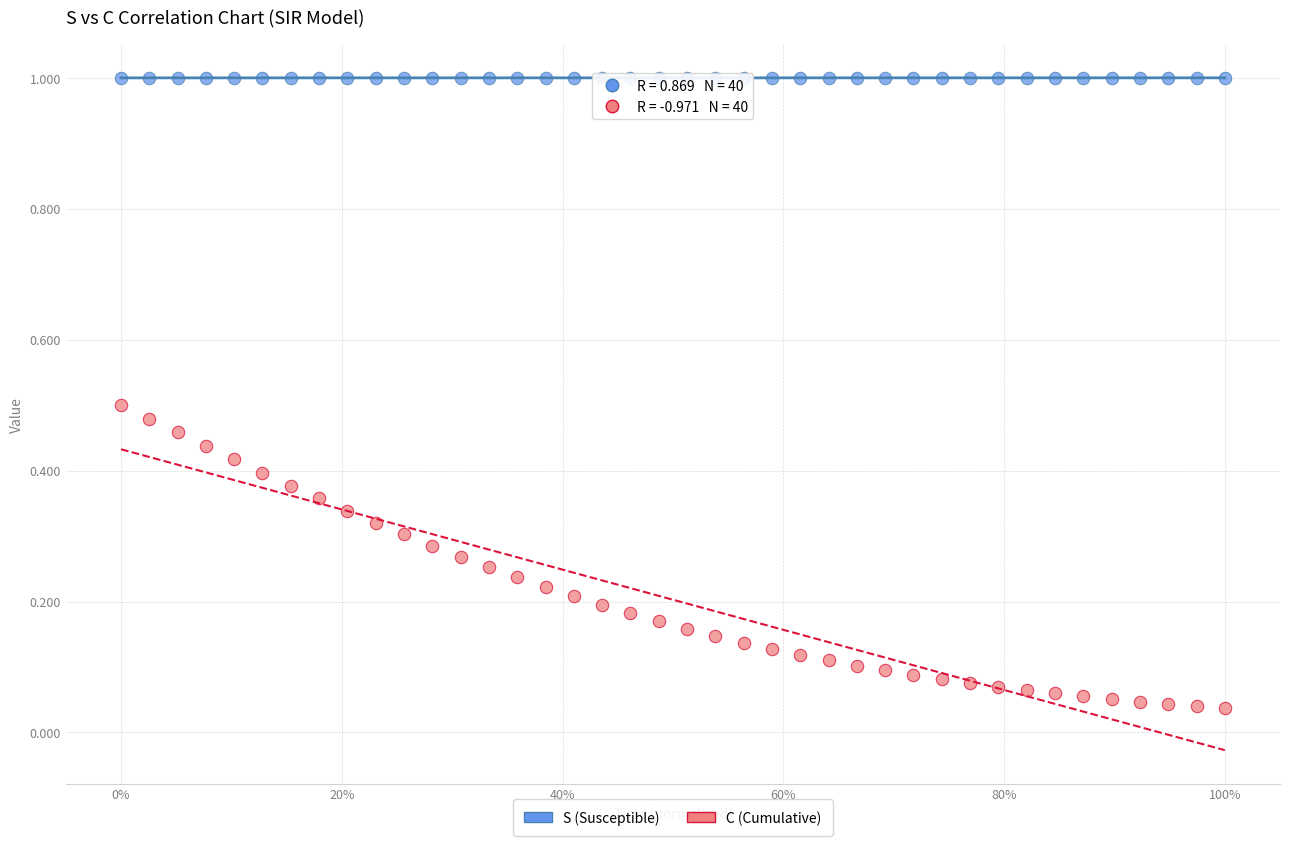

What is the X range (max minus min) for the scatter plot?

1.0